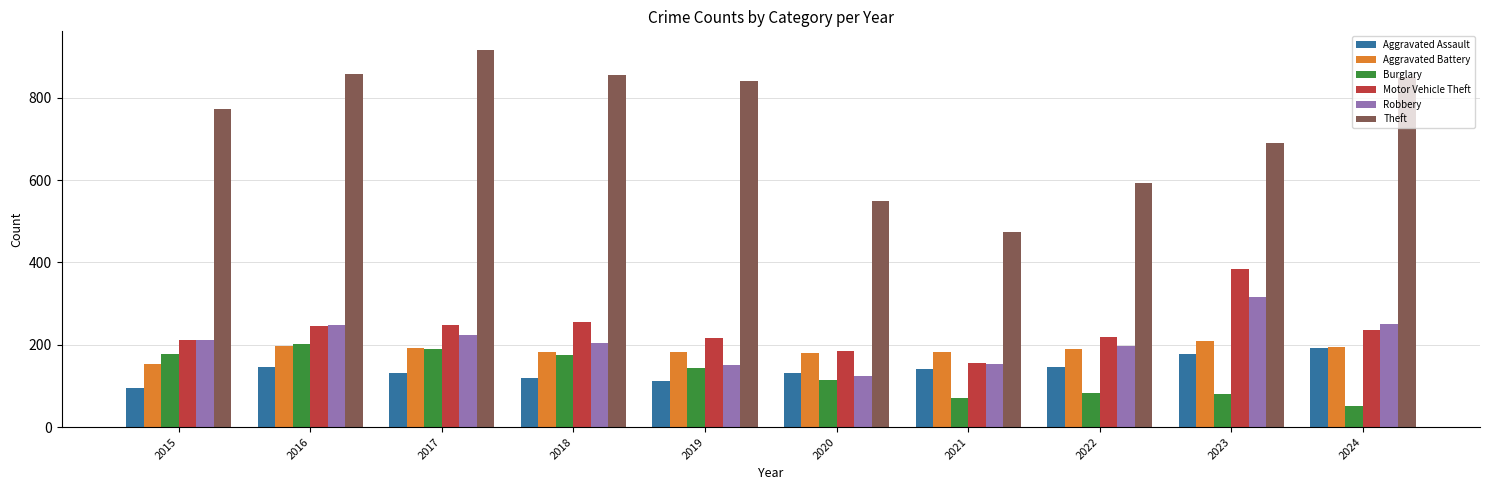

Which series has the largest total across all categories?

Theft